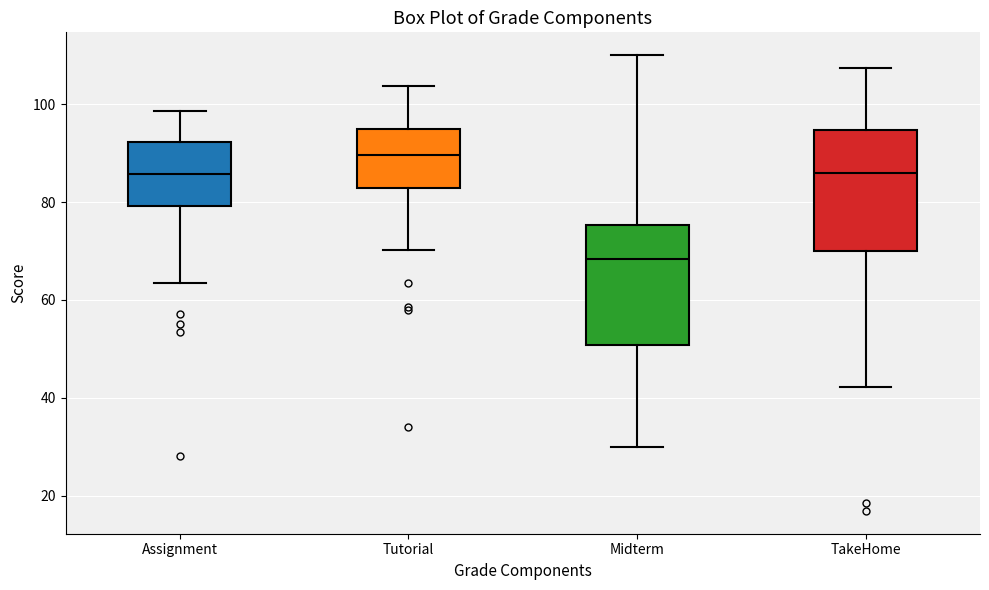

Which box's median line is the highest?

Tutorial